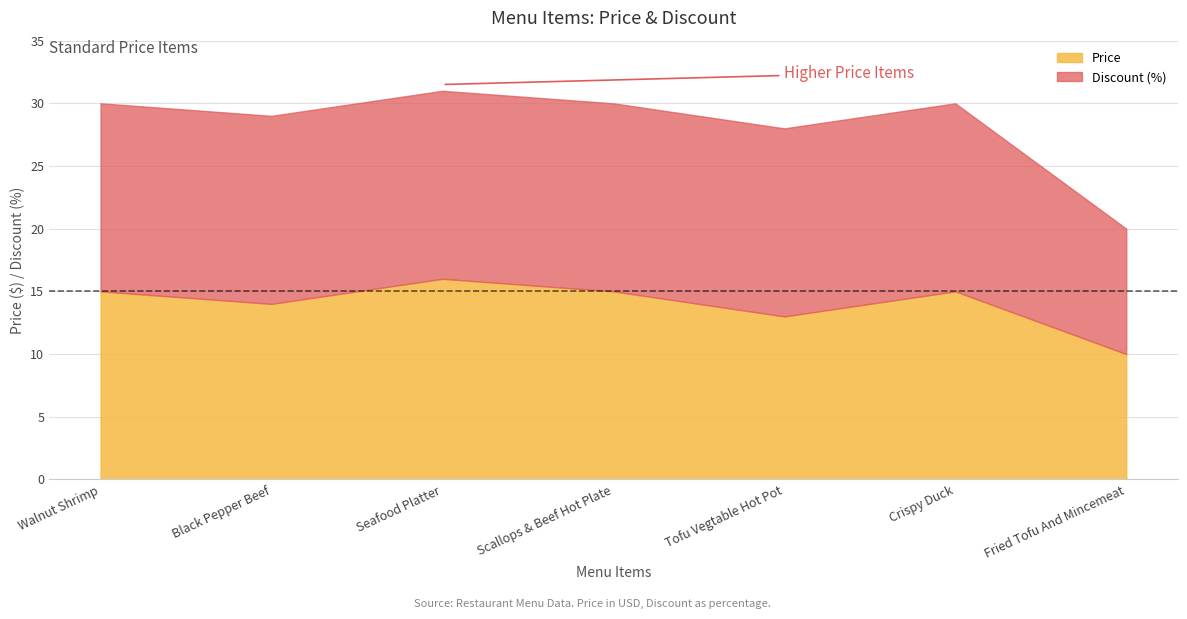

True or false: Price and Discount cross at least once.

False